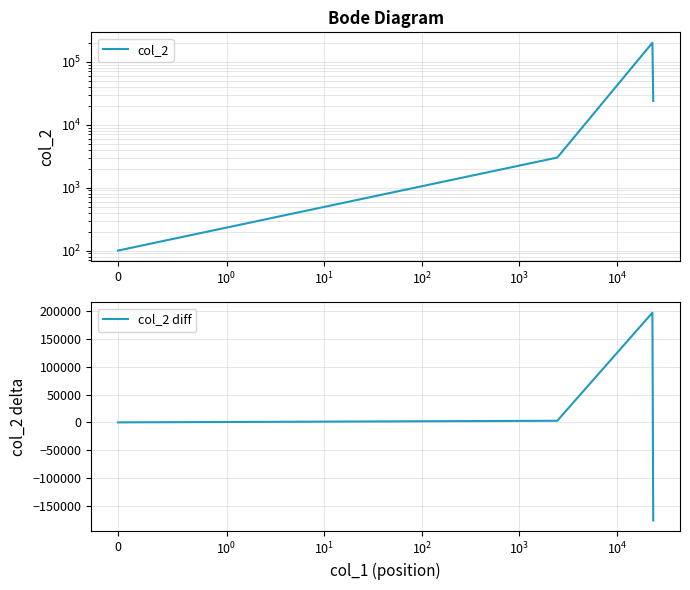

True or false: col_2 diff has more than 2 points higher than both neighbors.

False